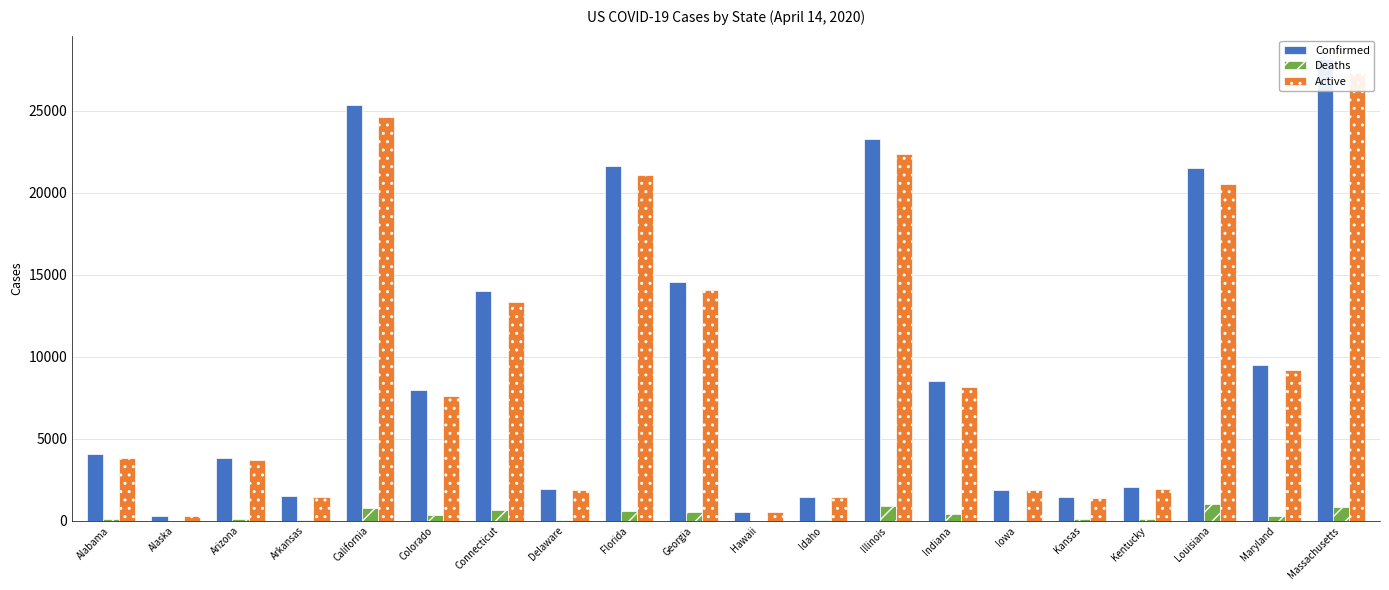

What is the value of the Confirmed bar at the 17th from the left?

2048